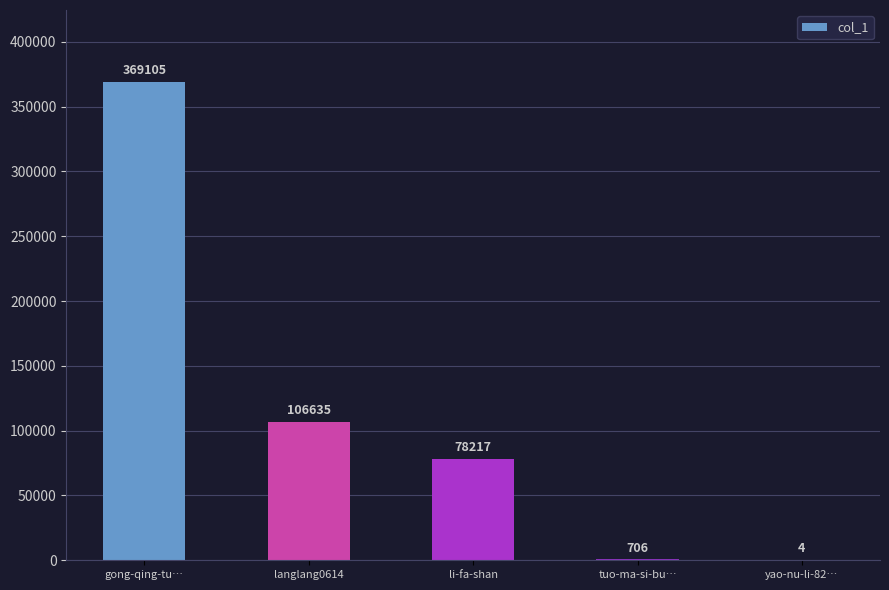

Between langlang0614 and yao-nu-li-82…, which is larger?

langlang0614